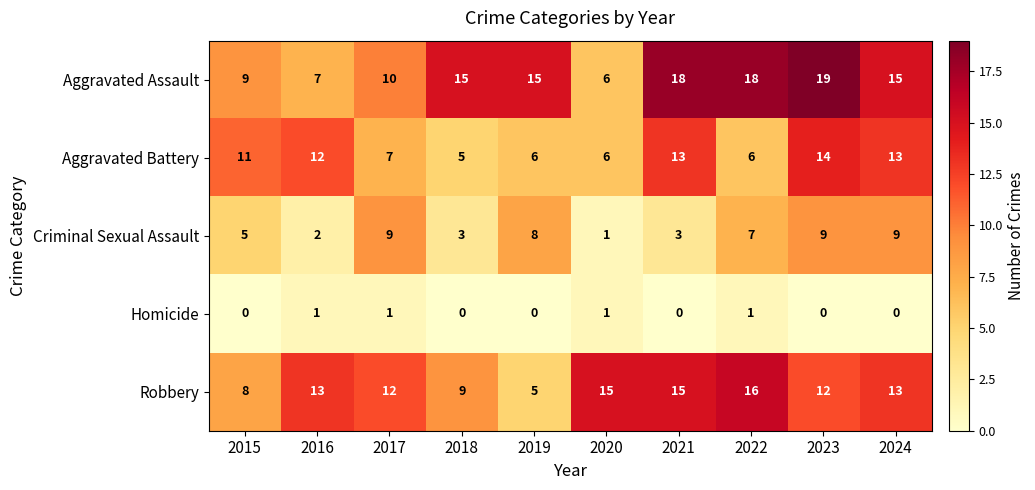

The Aggravated Assault series shows 15 at 2018. True or false?

True